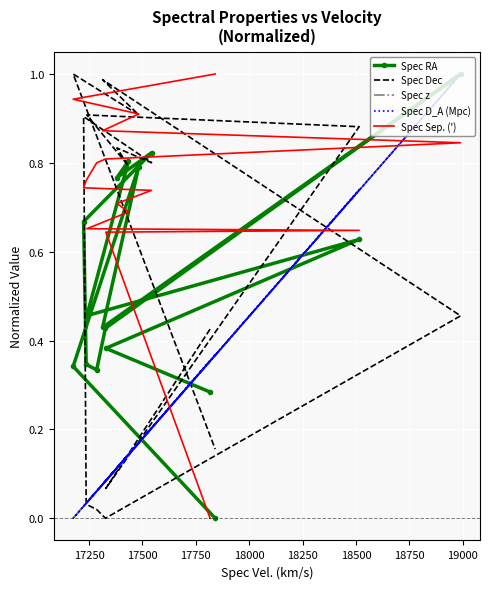

Is the value of Spec RA at 15 greater than the value of Spec z at 17500?

No